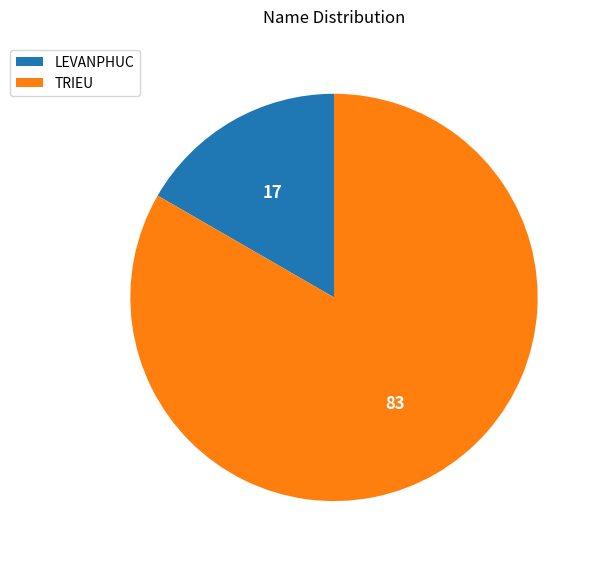

Rank the categories by value from lowest to highest.

LEVANPHUC, TRIEU